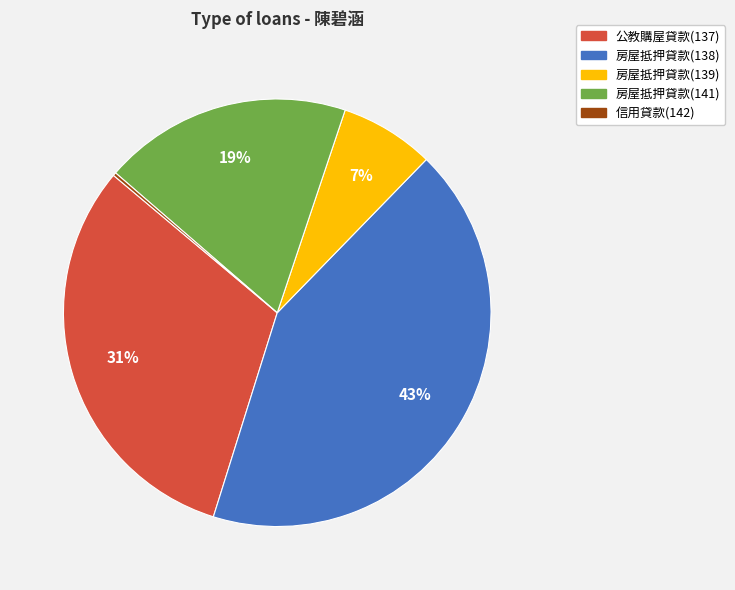

What is the ratio of the value at 房屋抵押貸款(138) to the value at 公教購屋貸款(137)?

1.4